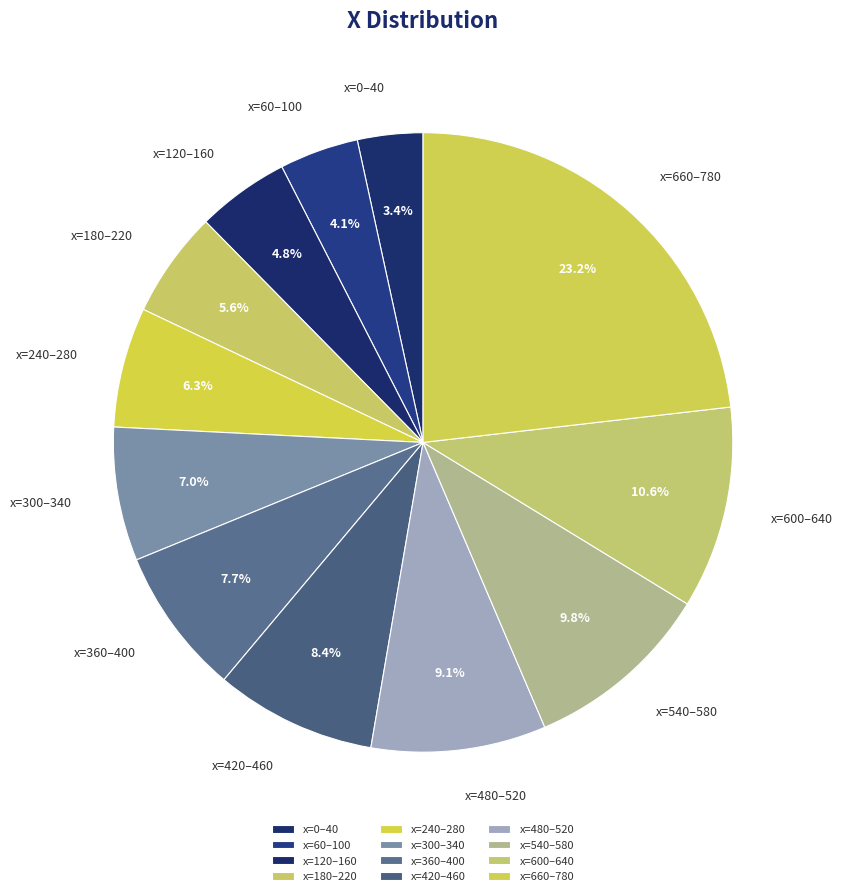

What percentage is NOT represented by x=600–640?

89.4%